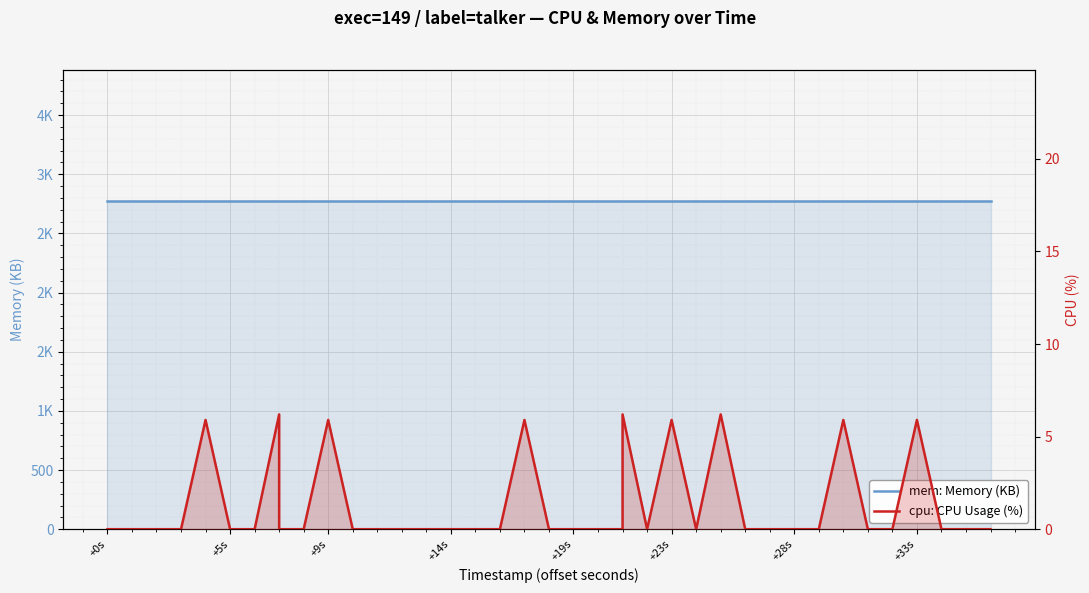

Reading left to right, extract all data points from this chart.

mem: Memory (KB): 2772.0	2772.0	2772.0	2772.0	2772.0	2772.0	2772.0	2772.0	2772.0	2772.0	2772.0	2772.0	2772.0	2772.0	2772.0	2772.0	2772.0	2772.0	2772.0	2772.0	2772.0	2772.0	2772.0	2772.0	2772.0	2772.0	2772.0	2772.0	2772.0	2772.0	2772.0	2772.0	2772.0	2772.0	2772.0	2772.0	2772.0	2772.0	2772.0	2772.0
cpu: CPU Usage (%): 0.0	0.0	0.0	0.0	5.9	0.0	0.0	6.2	0.0	0.0	5.9	0.0	0.0	0.0	0.0	0.0	0.0	0.0	5.9	0.0	0.0	0.0	0.0	6.2	0.0	5.9	0.0	6.2	0.0	0.0	0.0	0.0	5.9	0.0	0.0	5.9	0.0	0.0	0.0	0.0